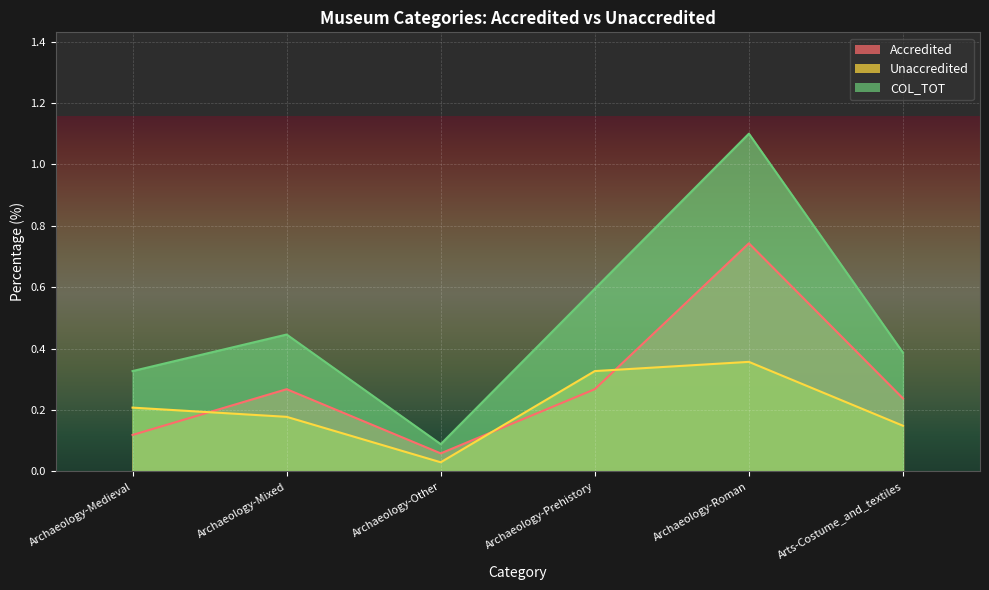

The value of Unaccredited at Archaeology-Mixed is 0.2. True or false?

True